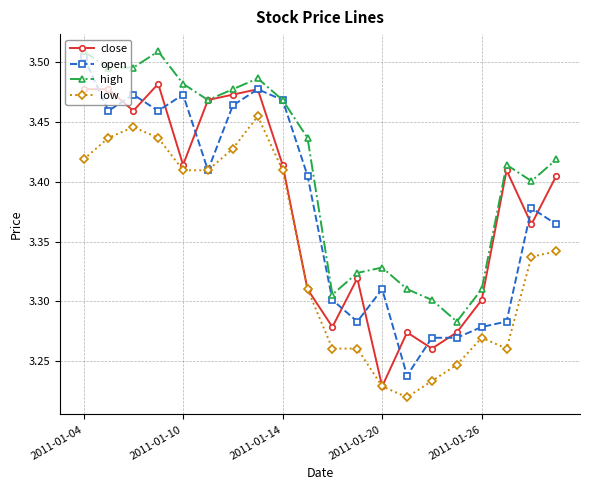

In high, how many points are higher than both neighbors (excluding endpoints)?

4